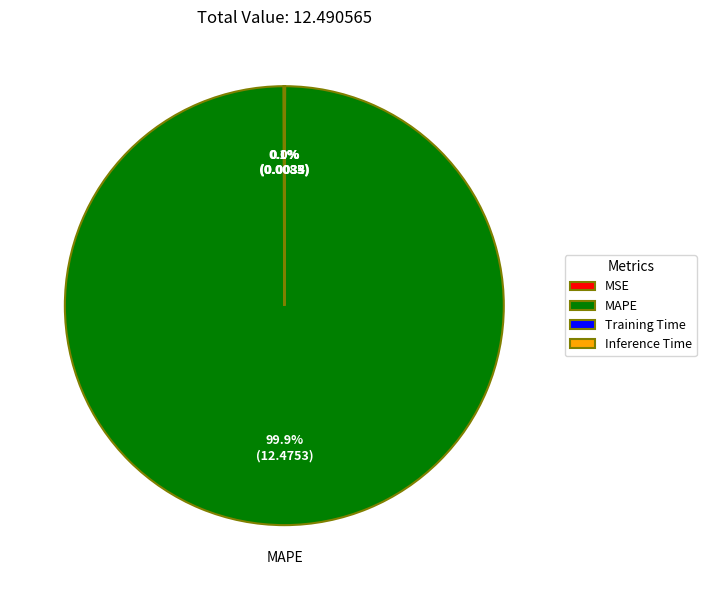

Which slice is the largest?

MAPE